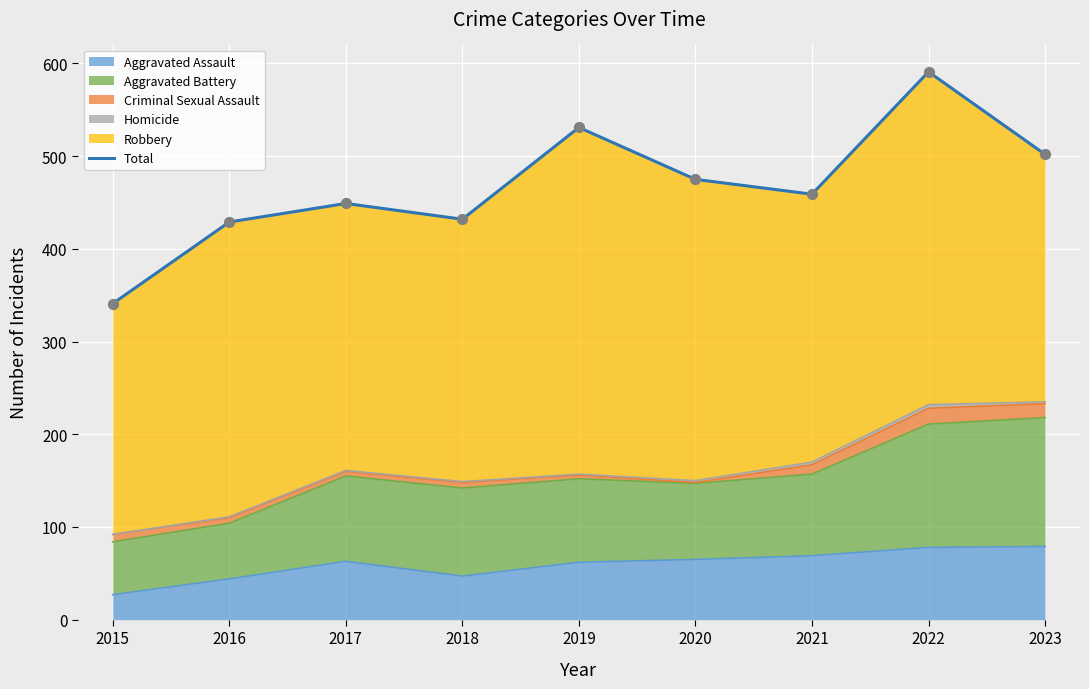

Which has a higher value, 2021 or 2023?

2023